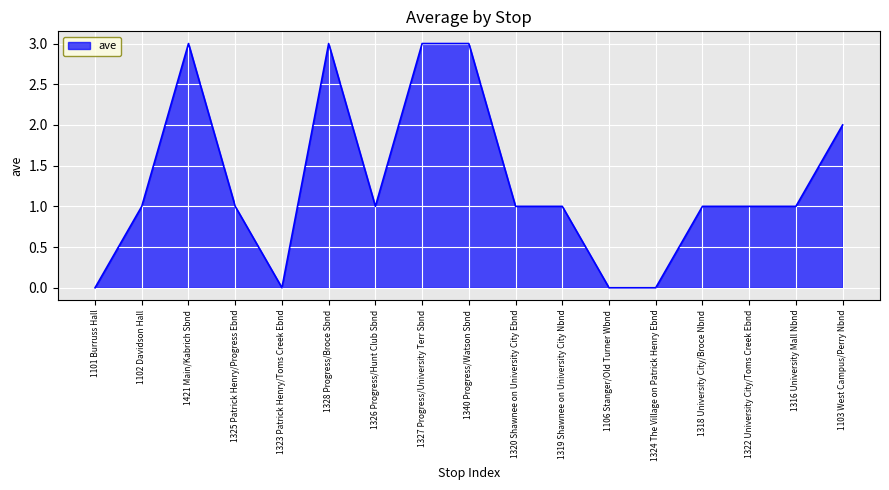

How many lines are shown in the chart?

1